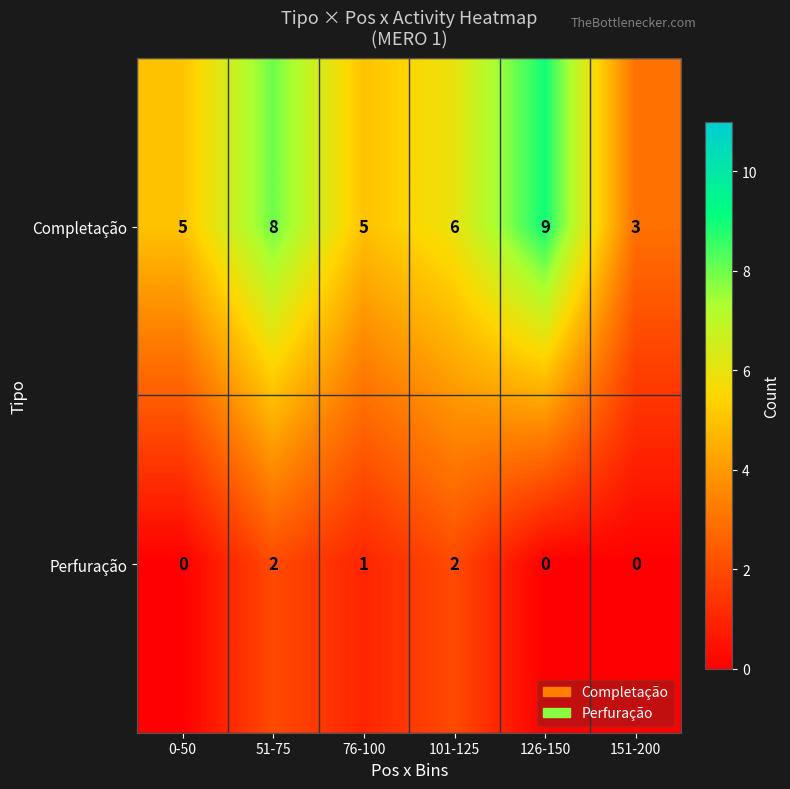

Is it true that Completação equals 5 at 76-100?

True